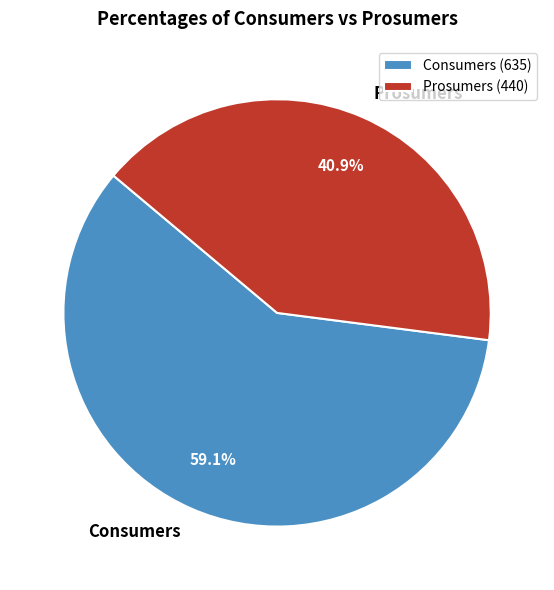

Approximately how many times larger is the value at Consumers compared to Prosumers?

1.4